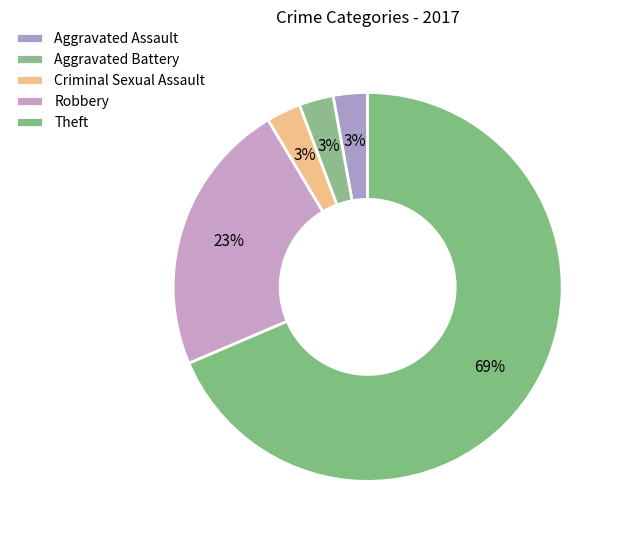

True or false: Theft accounts for 58% of the total.

False